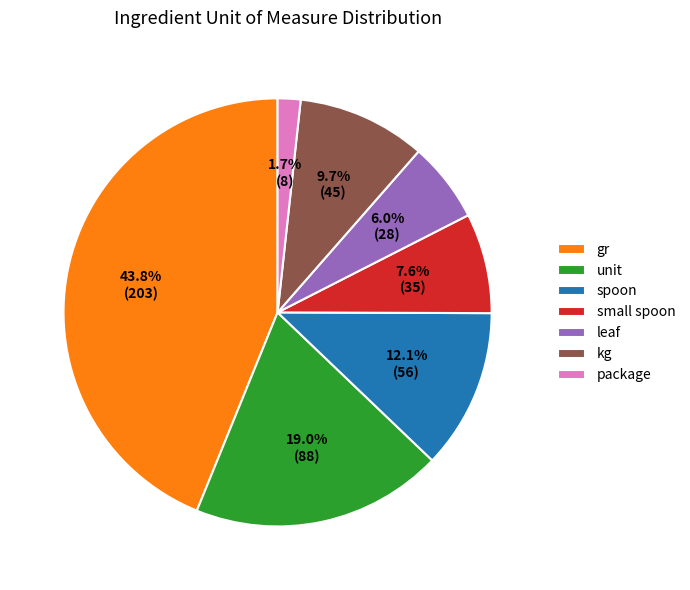

Do package and gr together represent more than half of the pie?

No